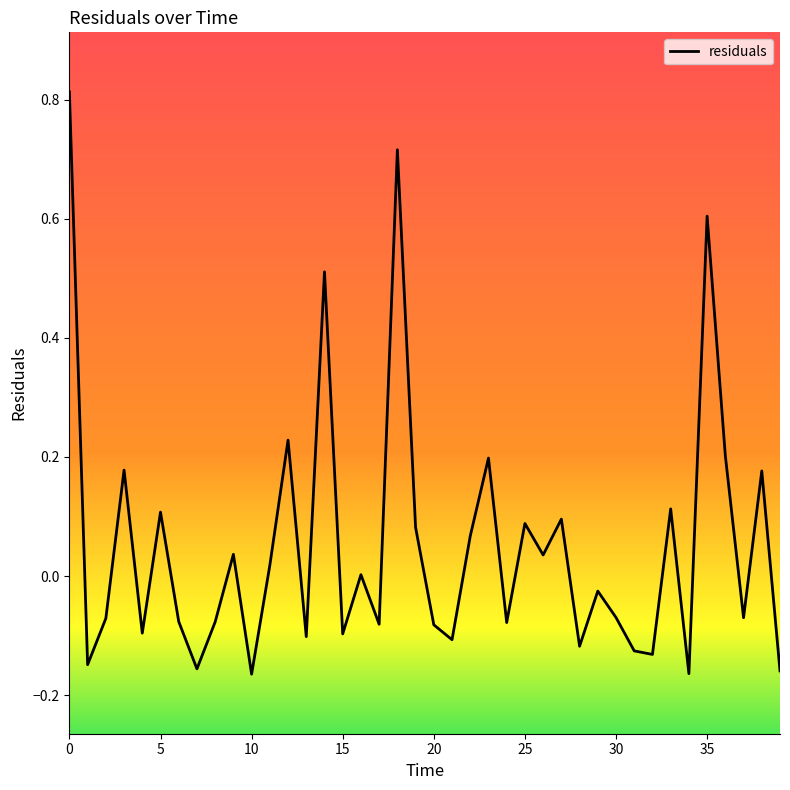

What is the difference between the maximum and minimum values?

1.0